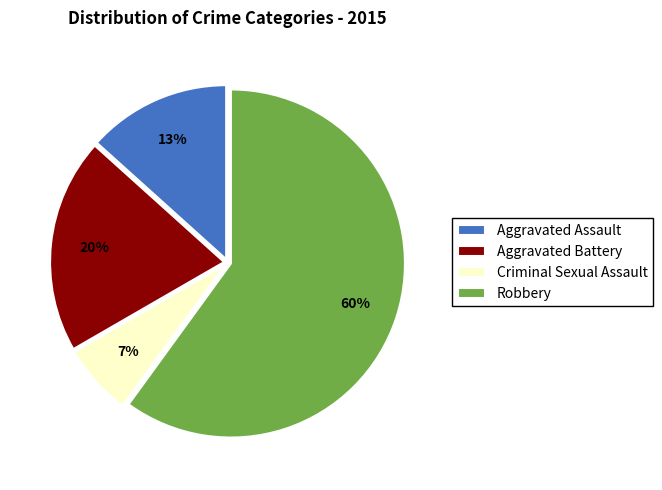

Combined, do Robbery and Criminal Sexual Assault account for over 50%?

Yes